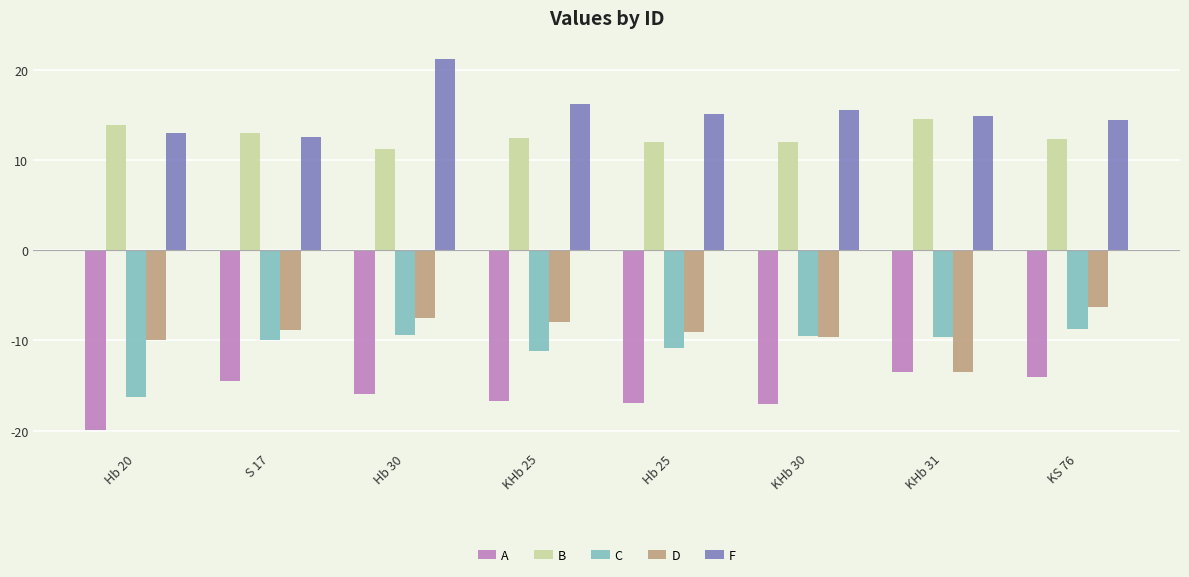

At KHb 25, list the series in order from largest to smallest.

F, B, D, C, A